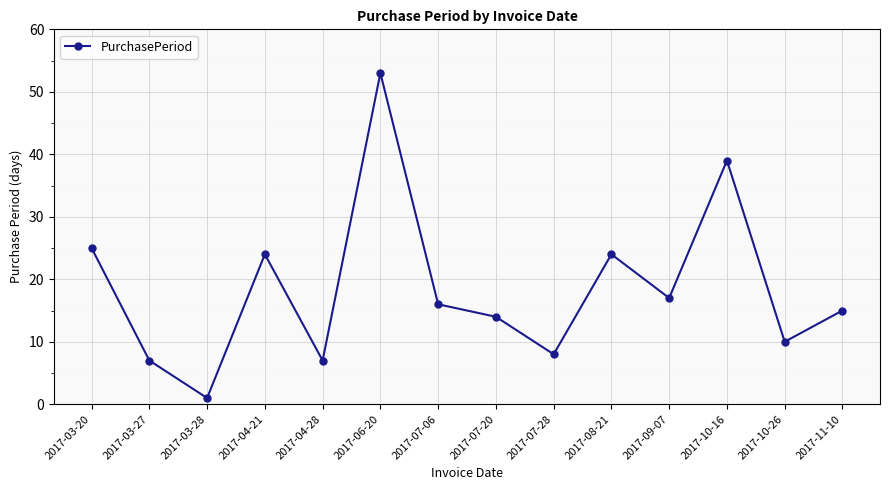

True or false: the data shows 20 at 2017-11-10.

False